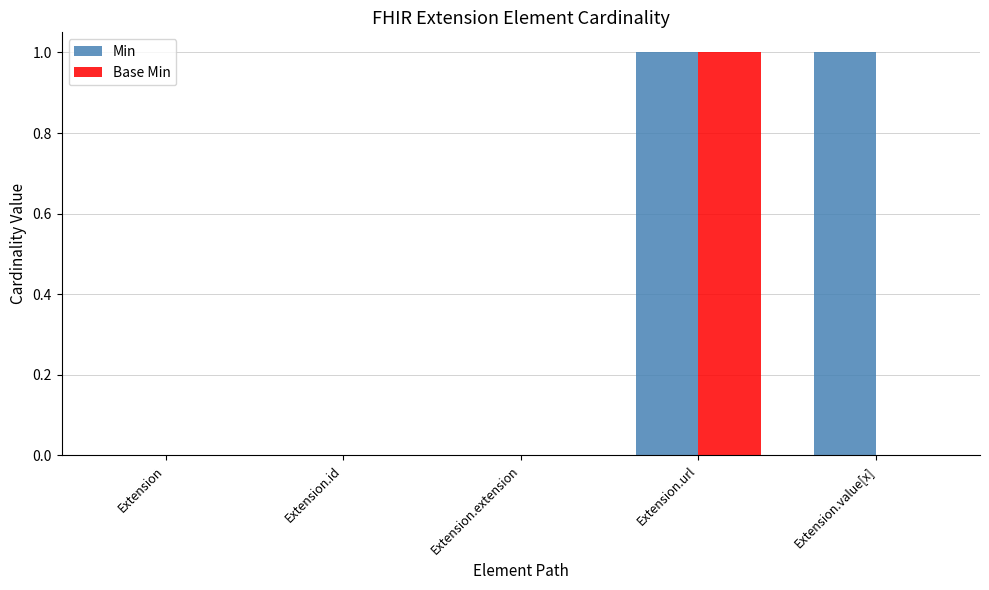

True or false: Base Min has a value of -1 at Extension.

False